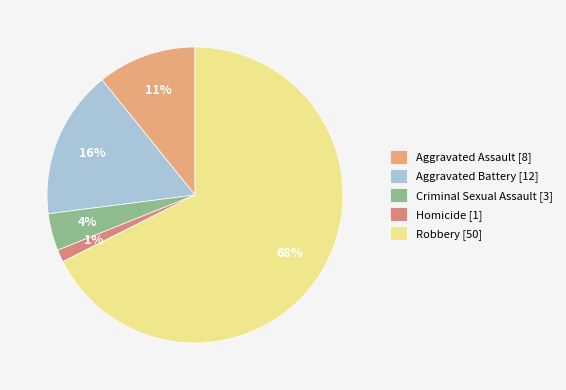

Count the number of slices in the pie.

5